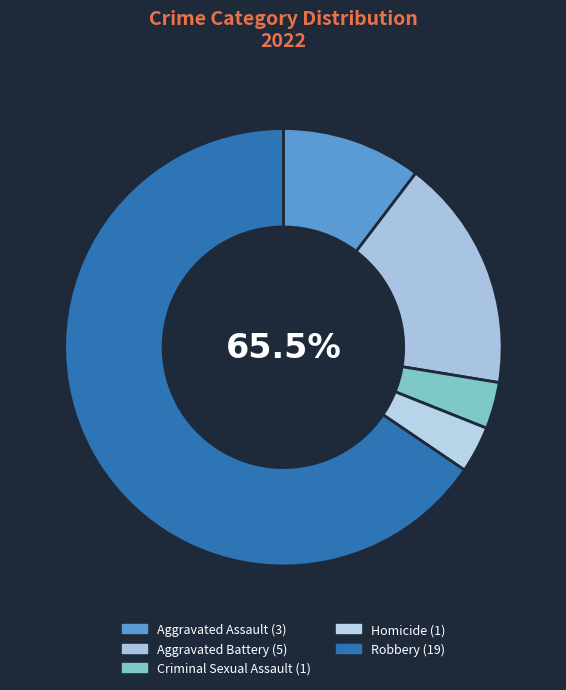

What percentage is NOT represented by Robbery?

34.5%